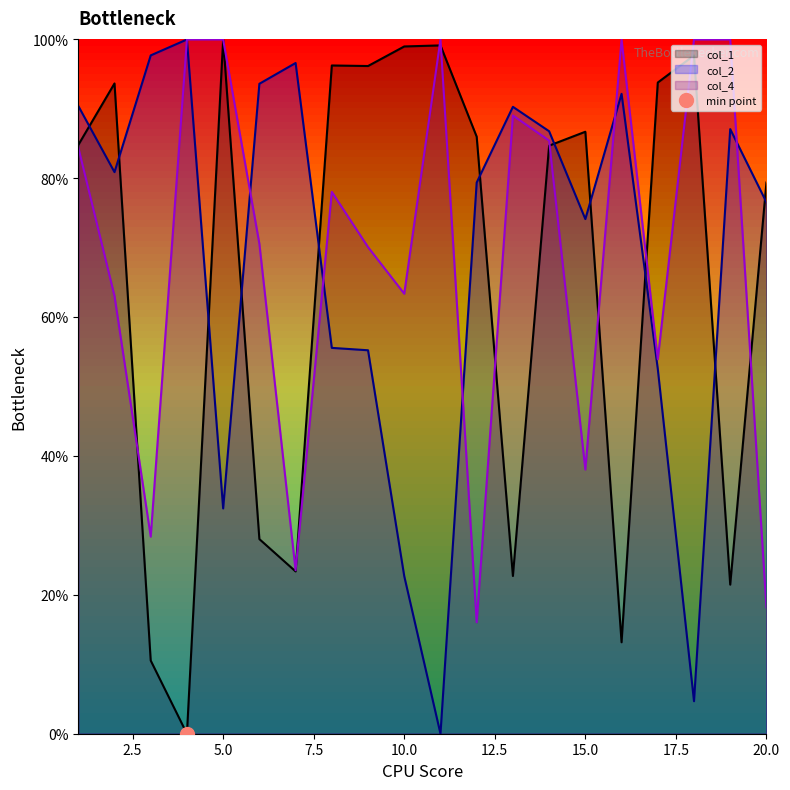

Where is col_2 nearest to the value 50?

17